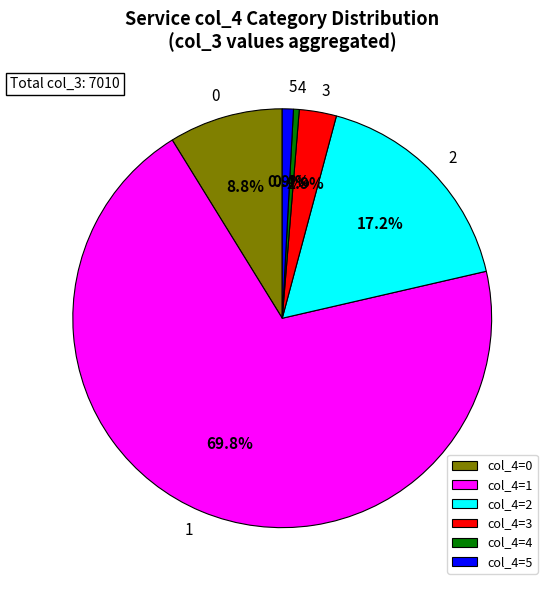

What is the largest slice in the pie chart?

col_4=1